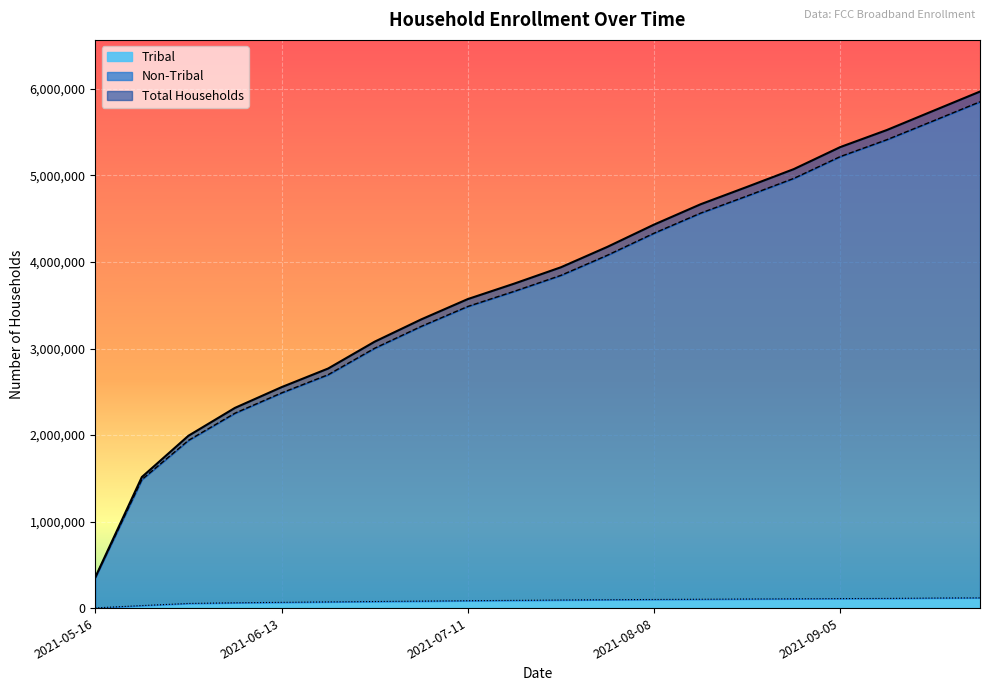

What is the average value of the Tribal series?

83806